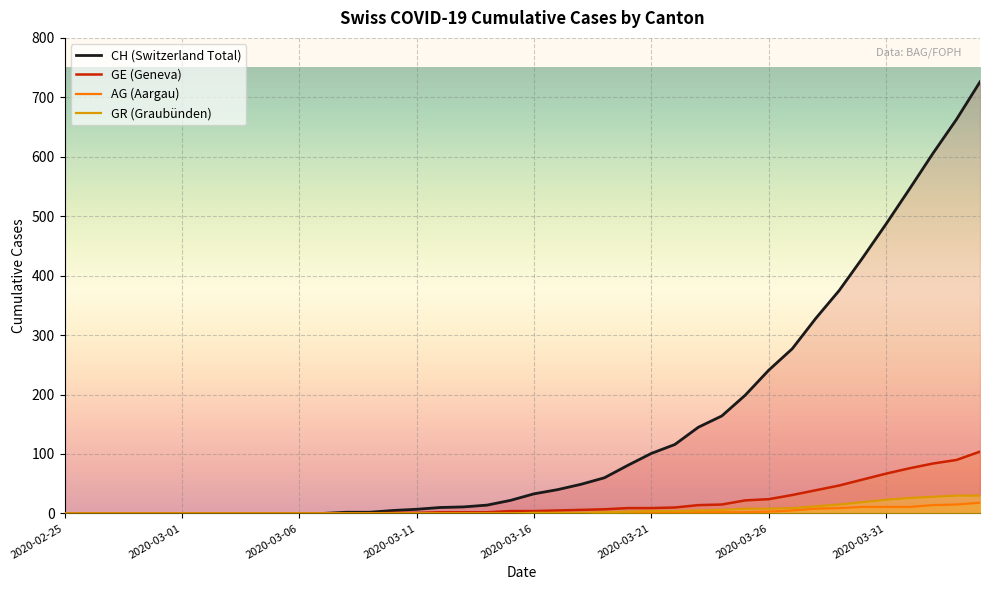

True or false: GE and AG intersect in this chart.

False